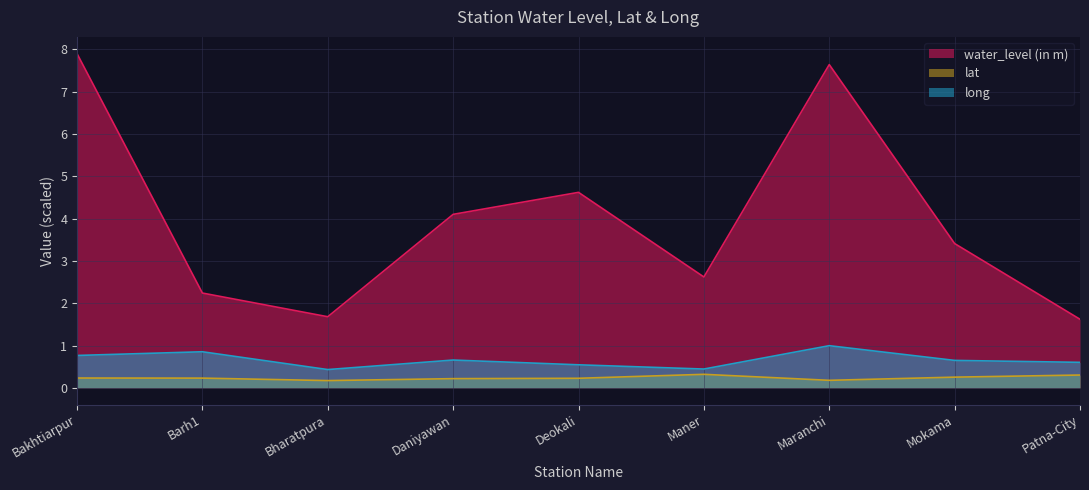

What is the label of the 4th point from the right?

Maner